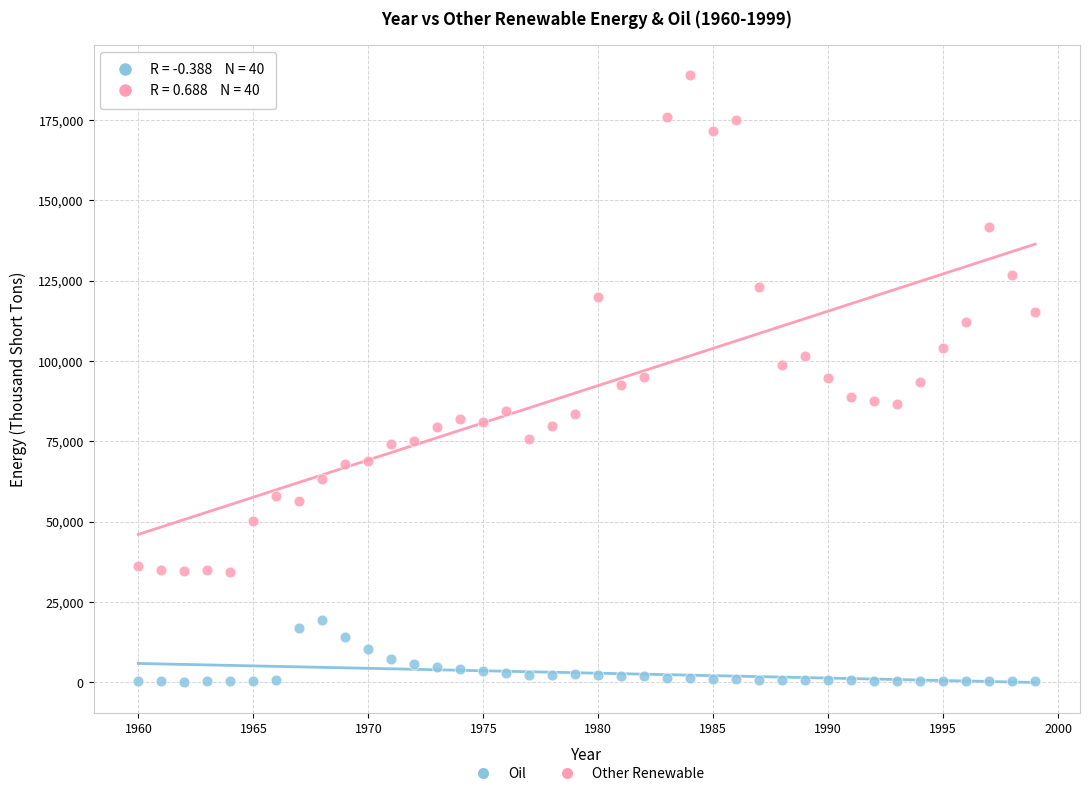

Which series has the largest Y range (max minus min)?

Other Renewable